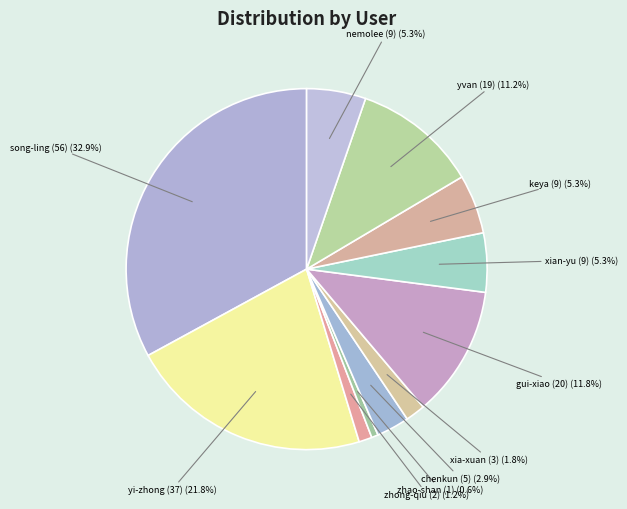

Which slice is the largest?

song-ling (56)